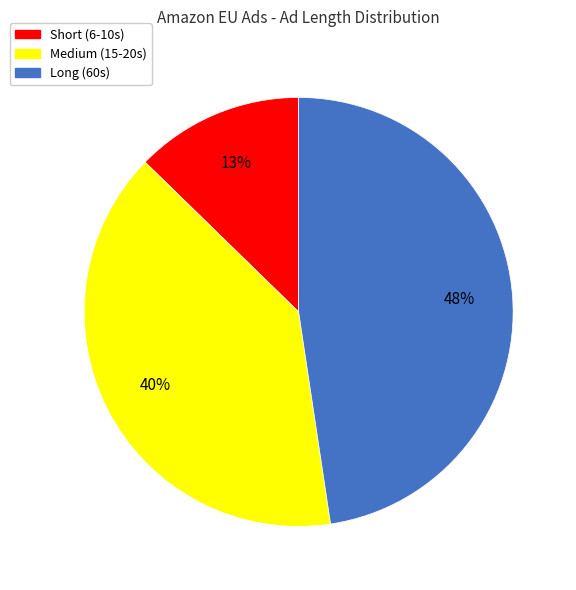

How many slices are in this pie chart?

3